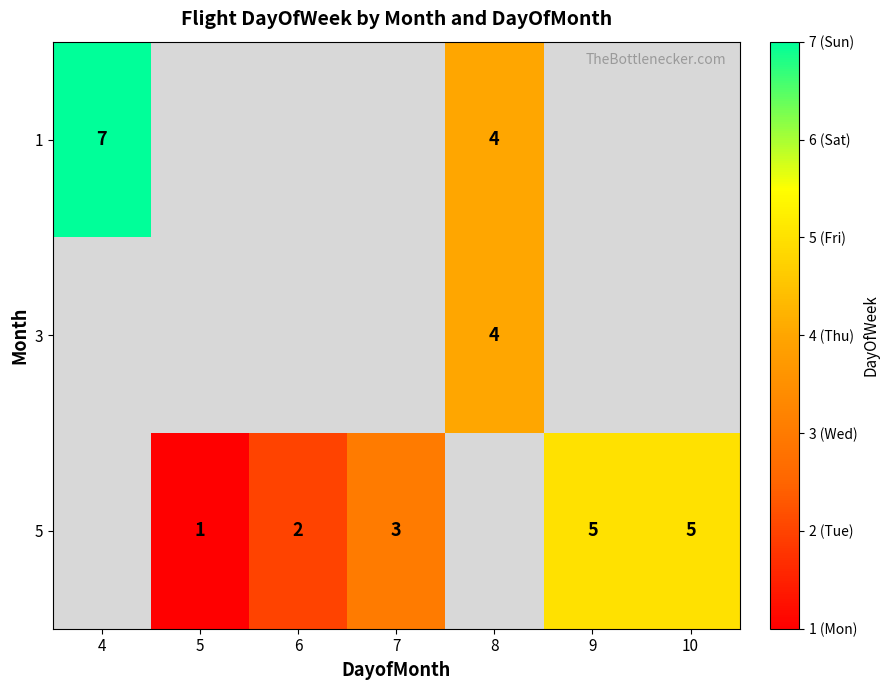

True or false: 5 has a value of 9 at 10.

False